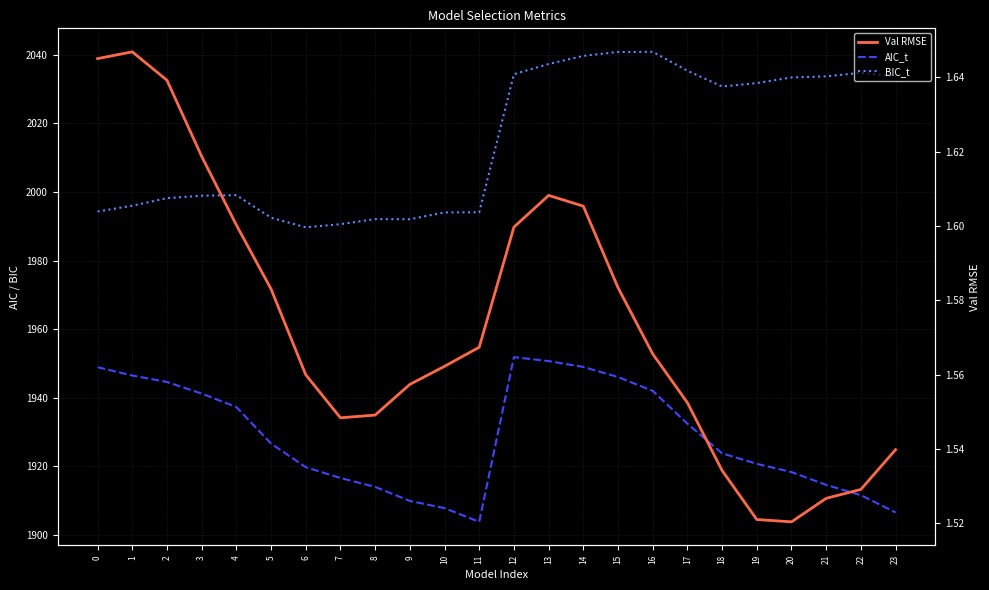

How many values in the AIC_t series exceed 1926?

12